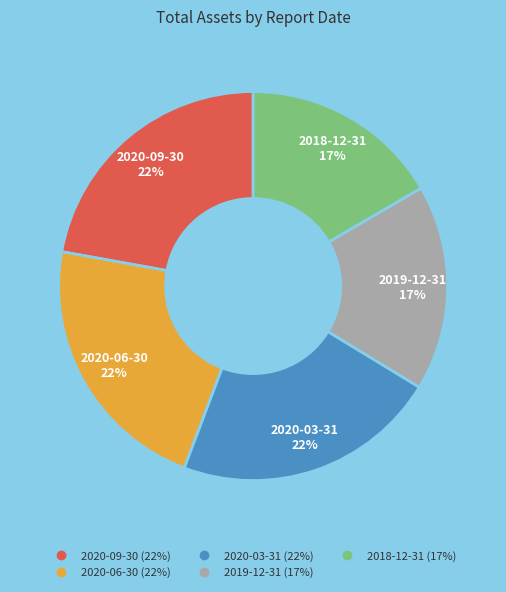

To the nearest percent, what is the average slice percentage?

20%